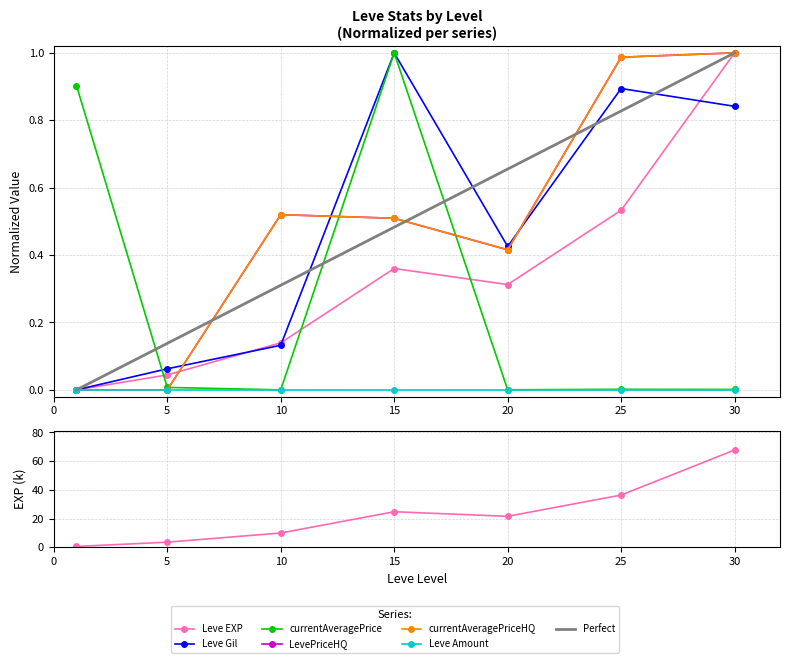

At which category is the sum across all series the highest?

30